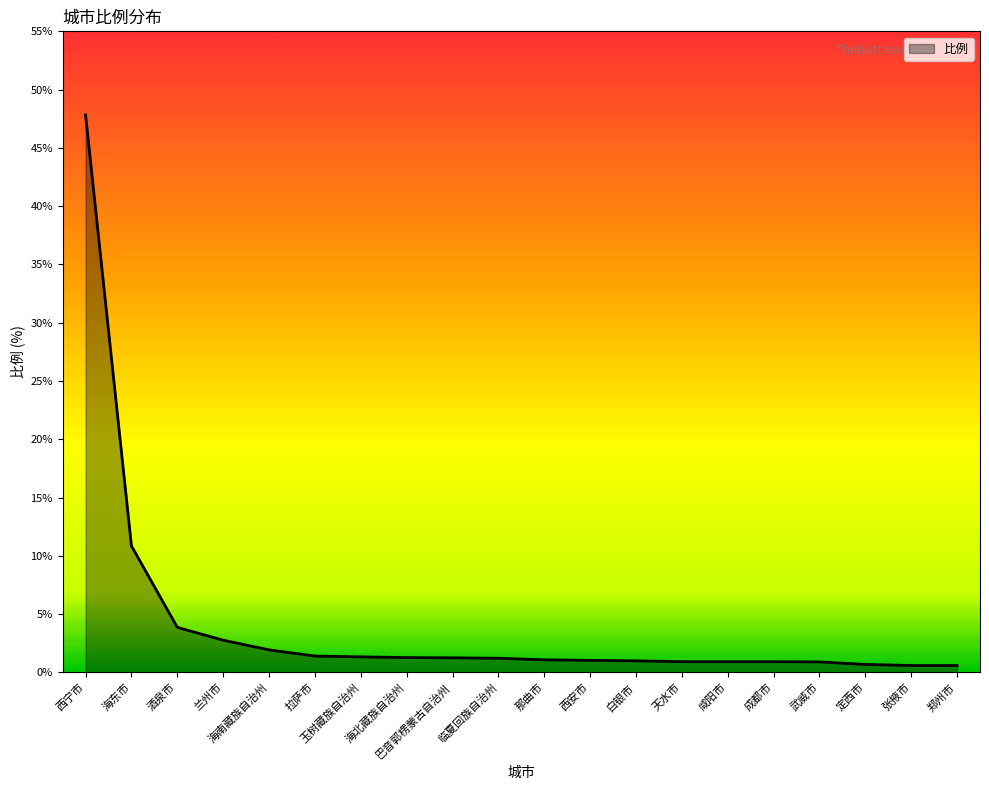

What is the difference between the maximum and minimum values?

47.2